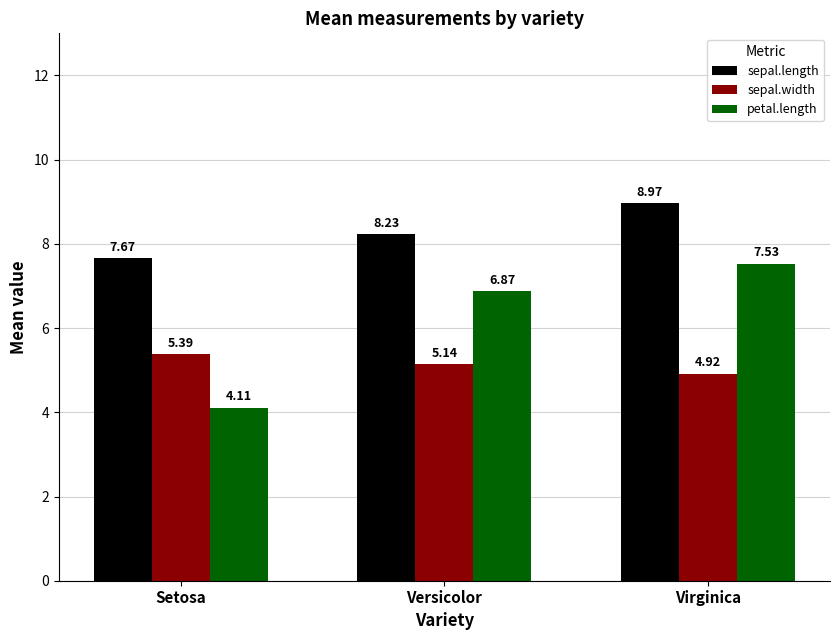

The value of sepal.width at Virginica is 1.6. True or false?

False